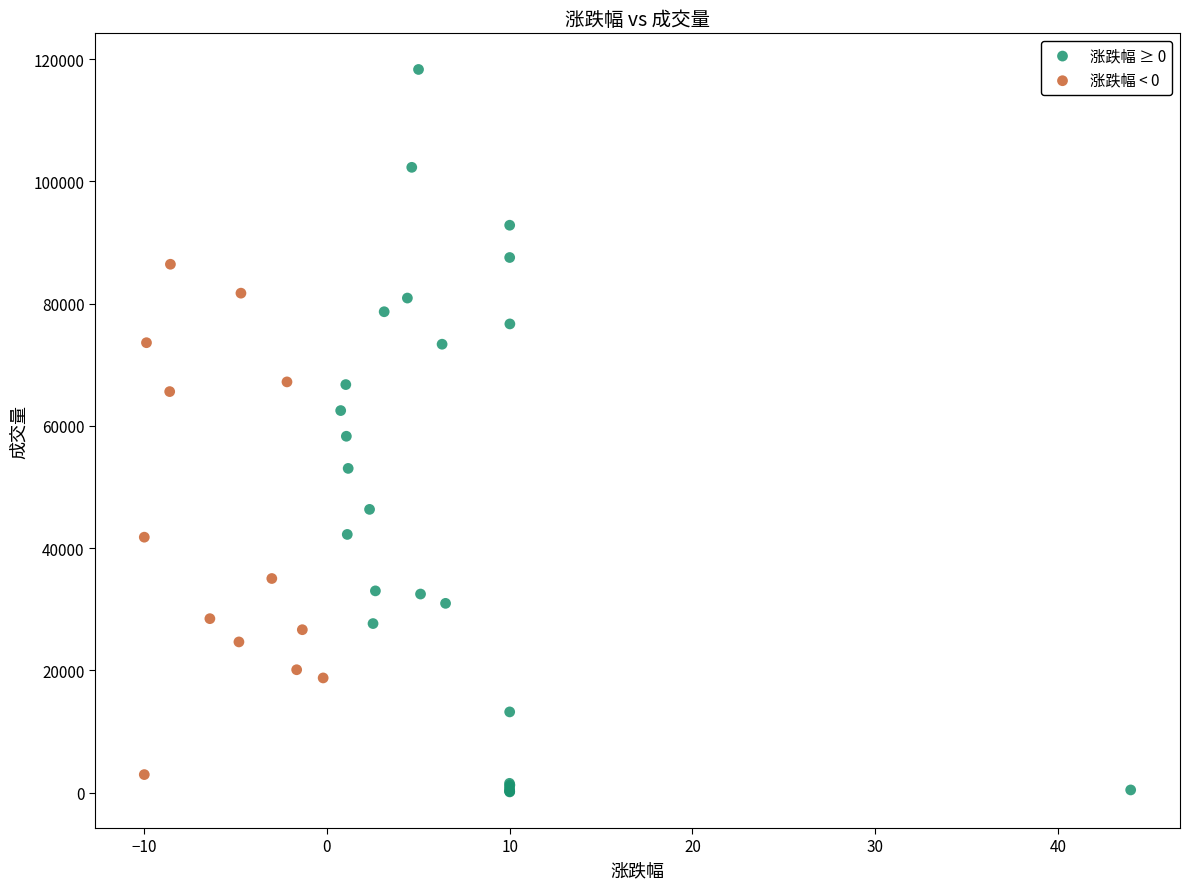

Which series has the largest Y range (max minus min)?

涨跌幅 ≥ 0